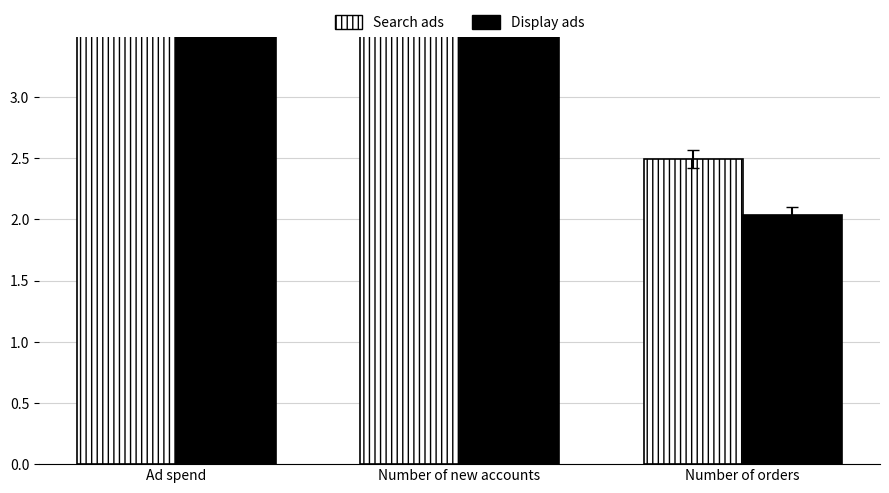

Which series changed the most between Ad spend and Number of new accounts?

Search ads